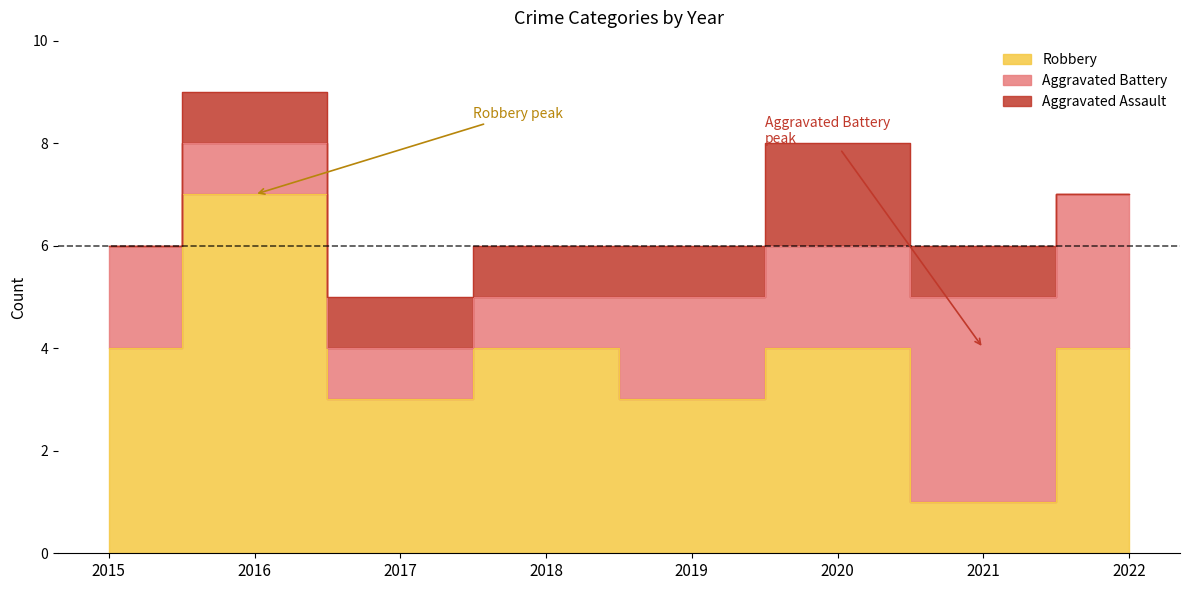

Which category has the lowest value in the Aggravated Assault series?

2015